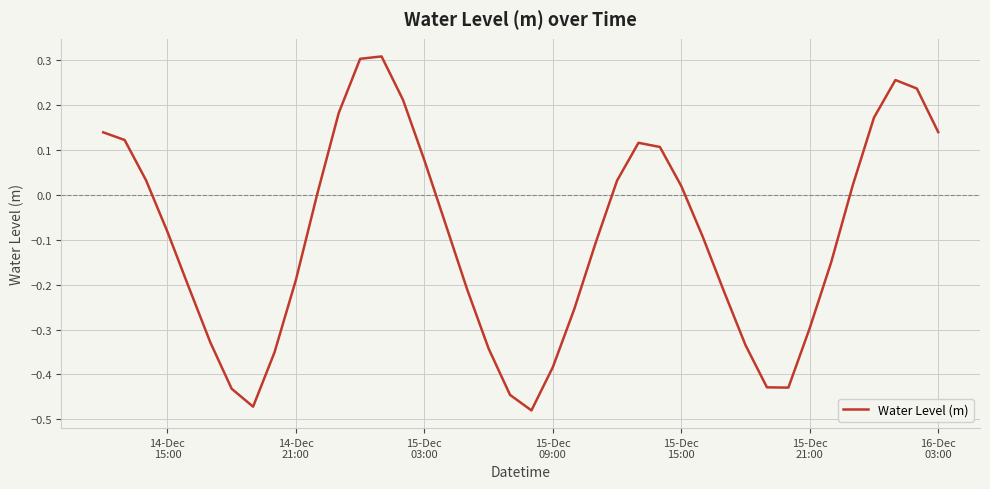

What is the difference between the maximum and minimum values?

0.8